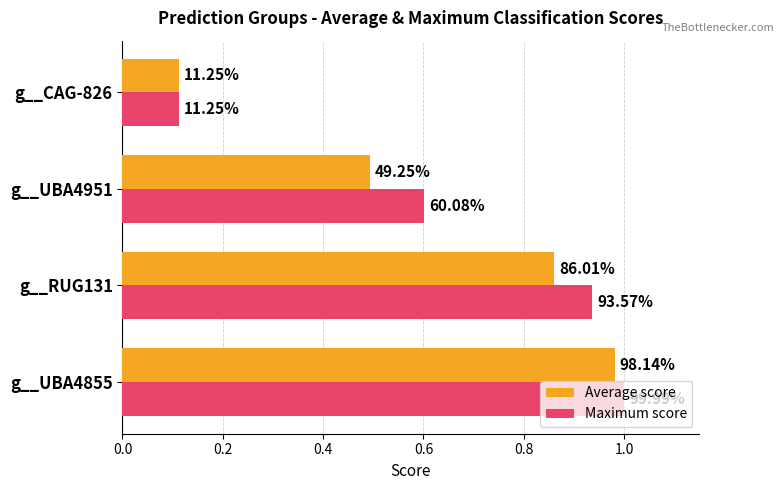

Reading left to right, what are all the values shown in this chart?

Average score: 1.0	0.9	0.5	0.1
Maximum score: 1.0	0.9	0.6	0.1